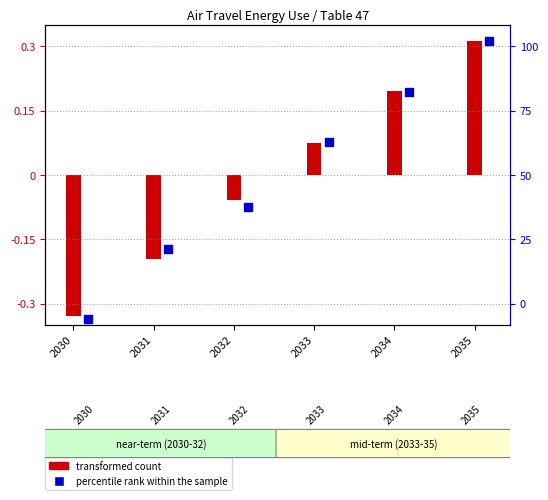

What is the change in value from 2032 to 2033?

+0.1